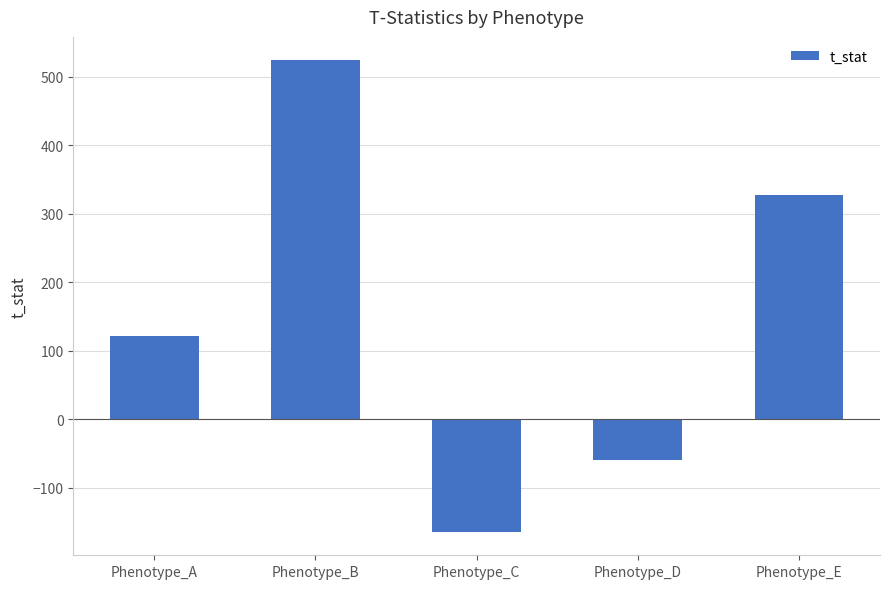

What is the difference between the maximum and minimum values?

687.9